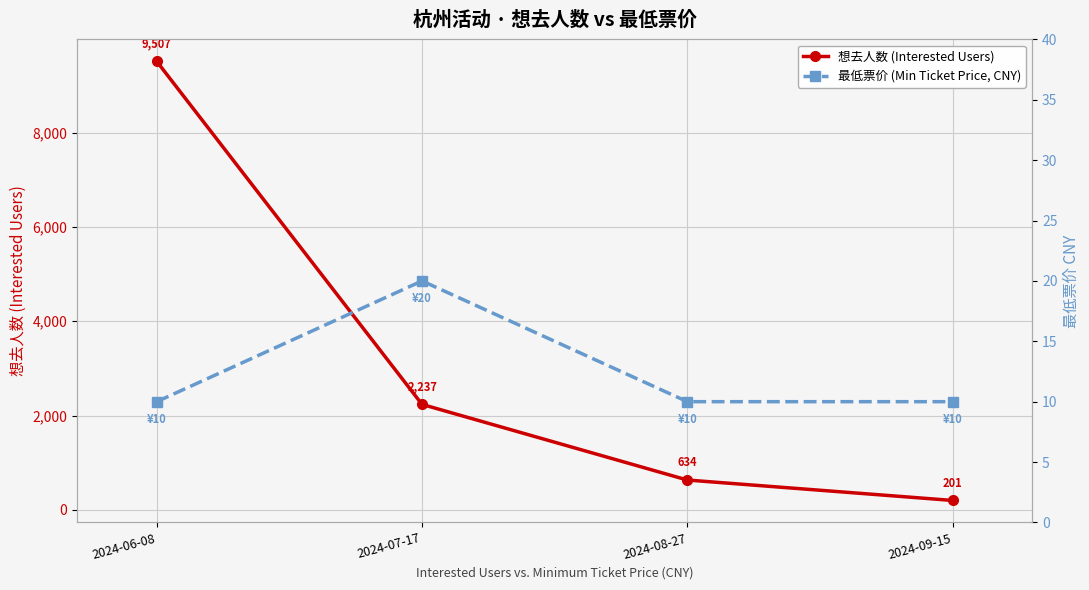

What is the difference between the second highest and minimum values in the 想去人数 (Interested Users) series?

2036